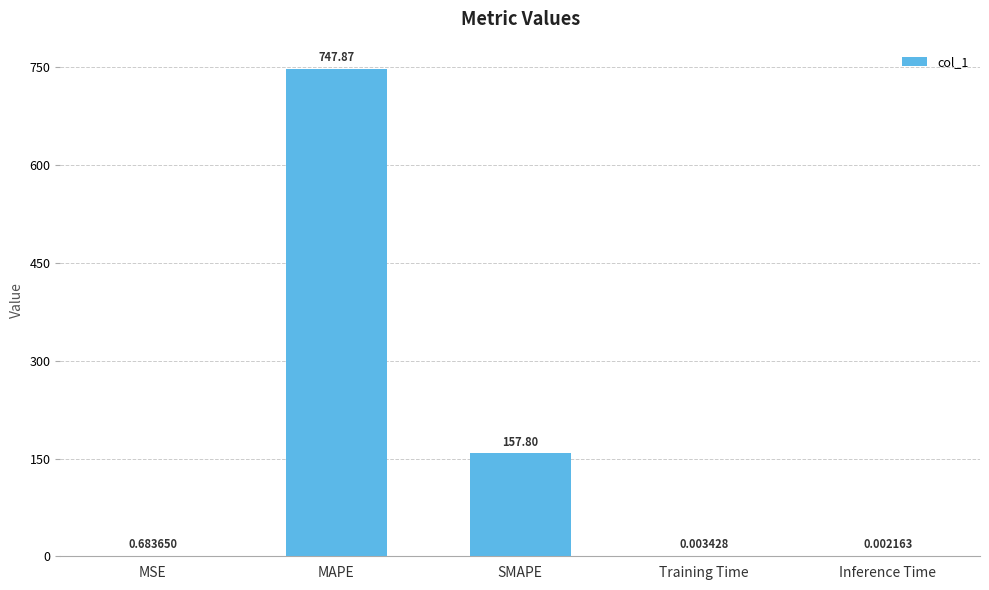

Where is the data nearest to the value 373?

SMAPE